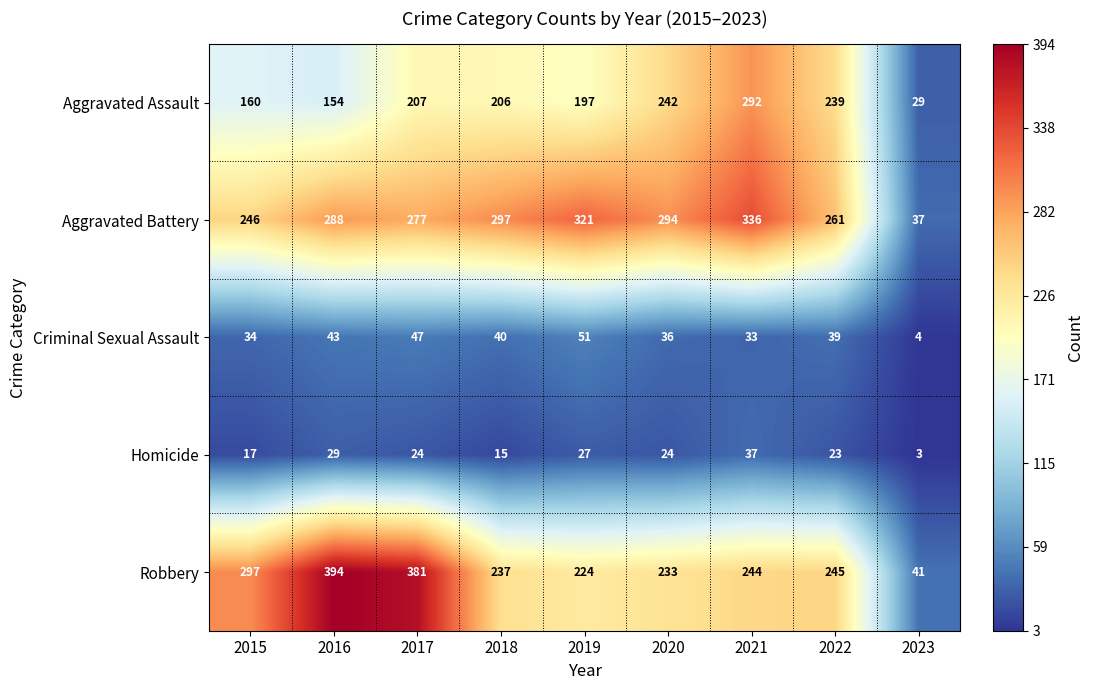

True or false: Aggravated Assault has a value of 55 at 2019.

False